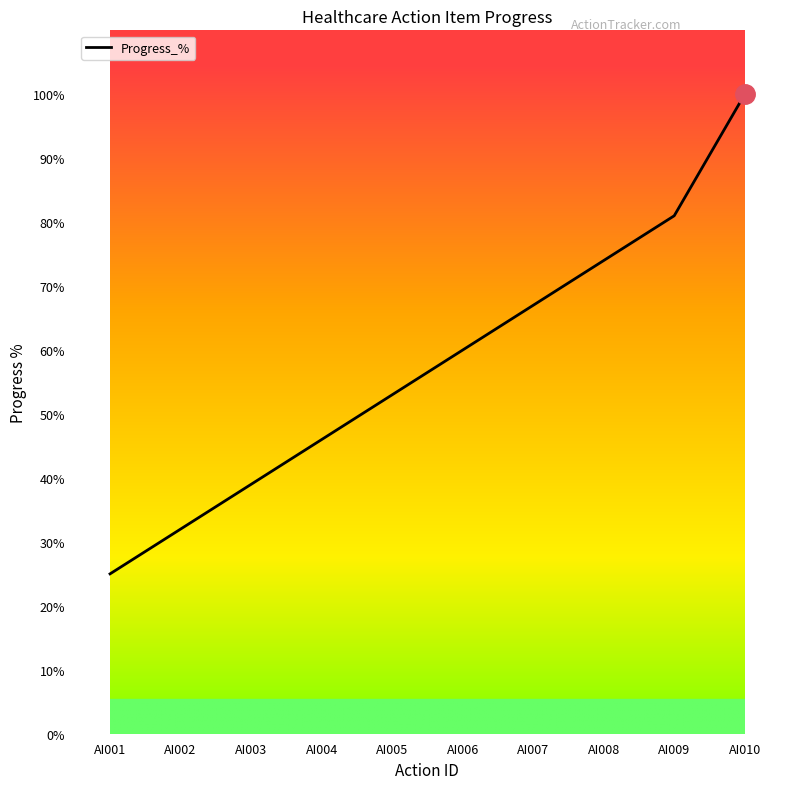

Approximately how many times larger is the value at AI005 compared to AI010?

0.5